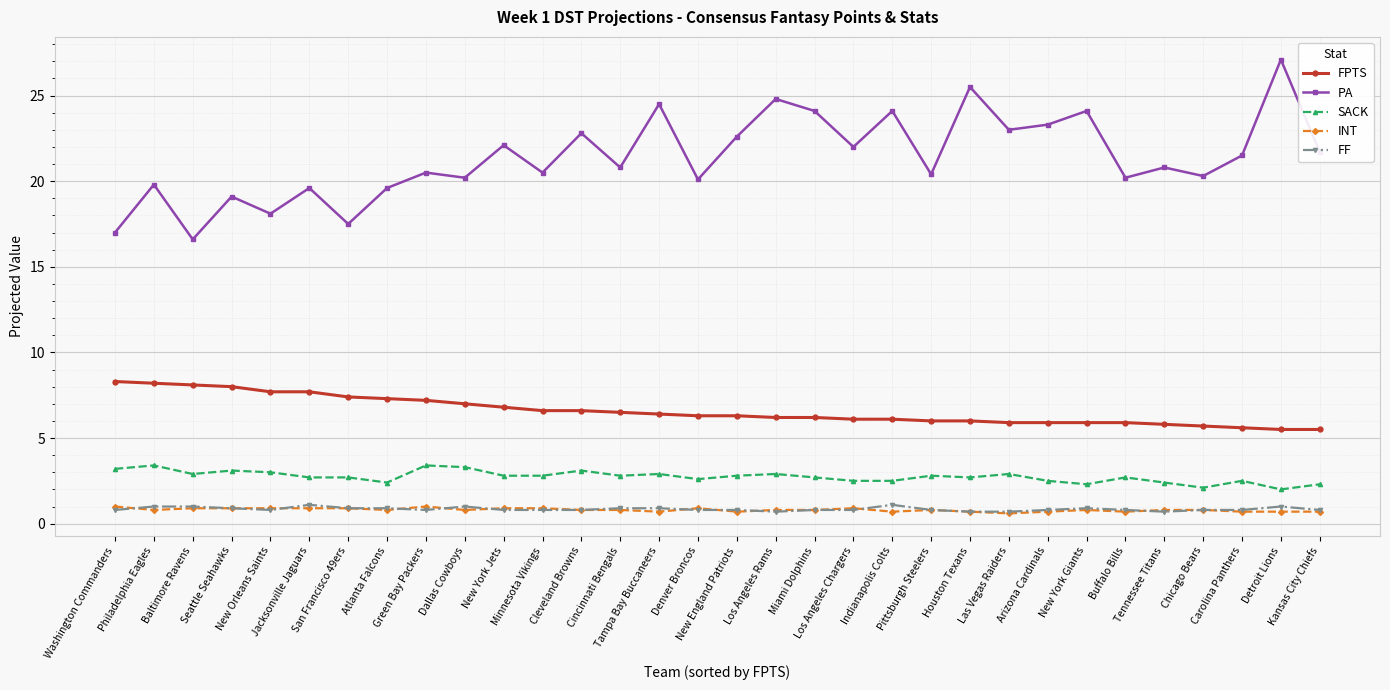

At how many categories does at least one series exceed 13?

32